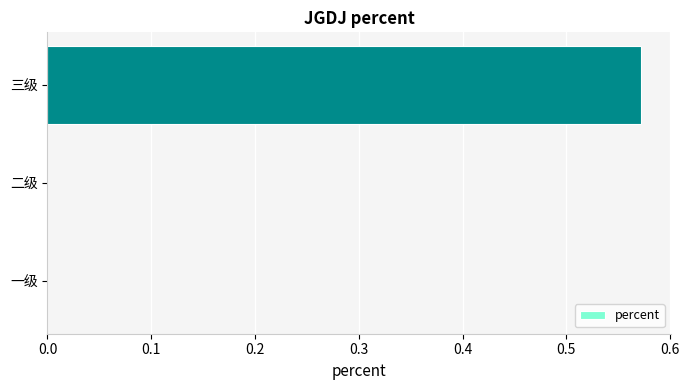

What is the change in value from 二级 to 三级?

+0.6